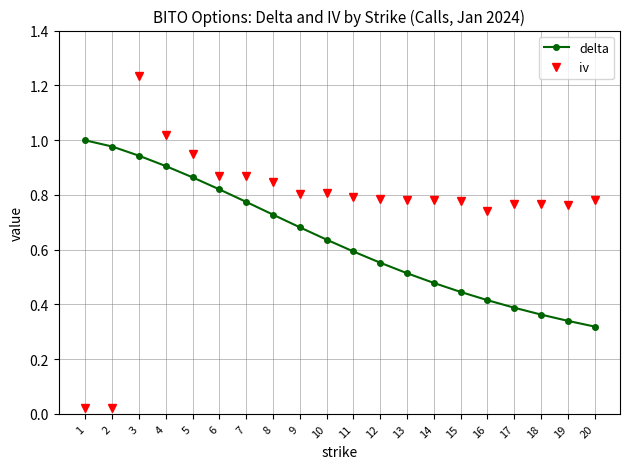

What is the sum of all iv values?

15.2